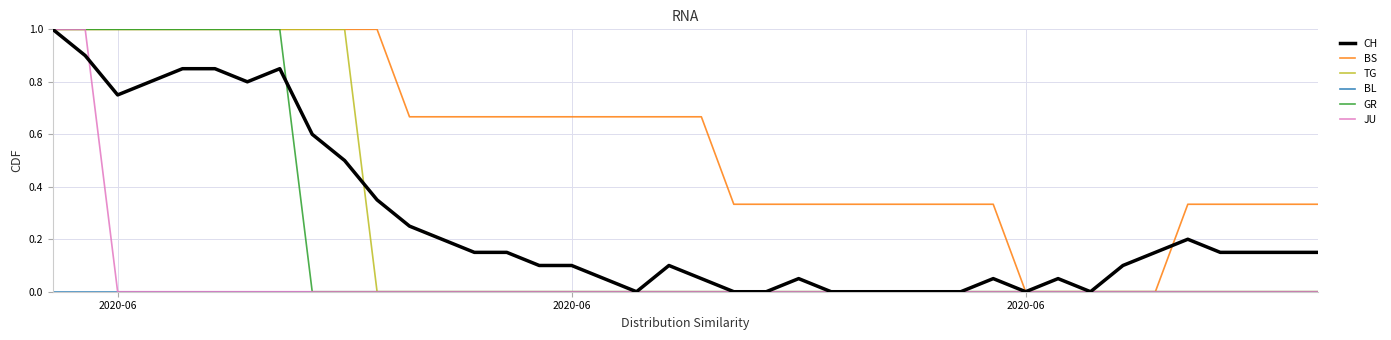

What is the maximum value shown in the chart?

1.0